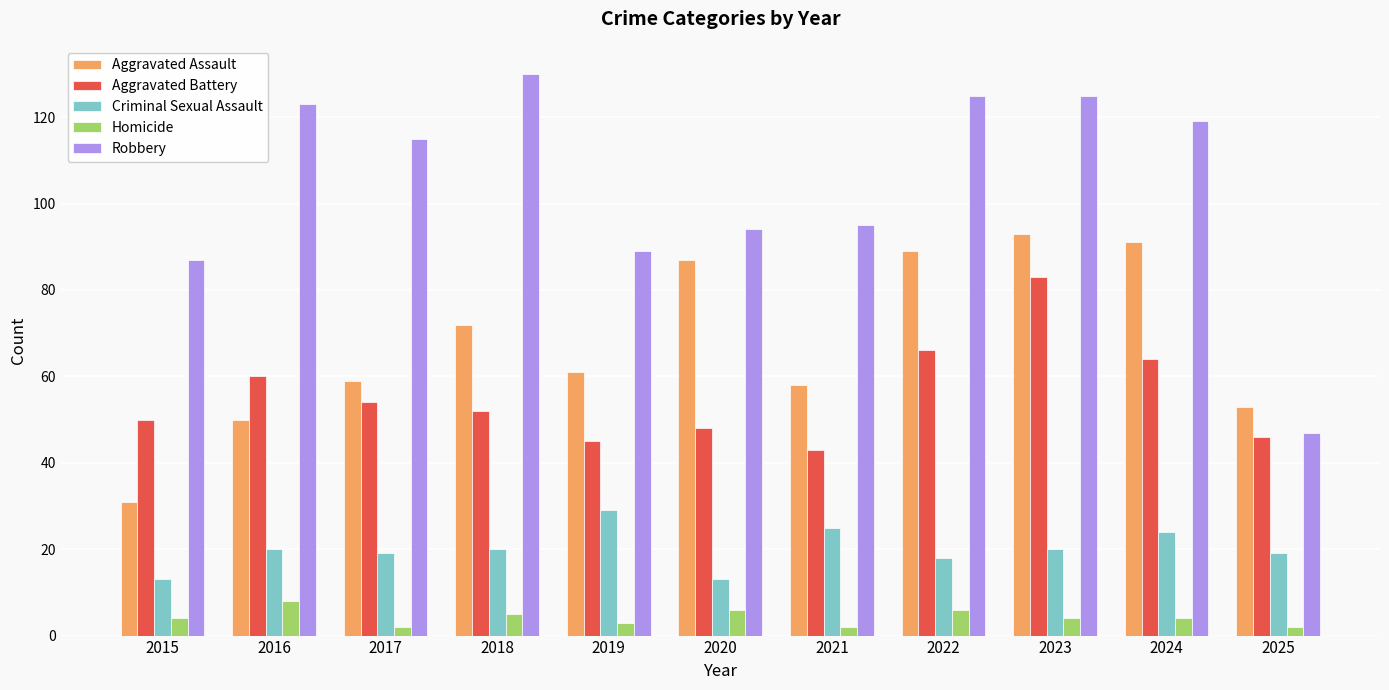

What is the value of the Robbery bar at the 5th from the left?

89